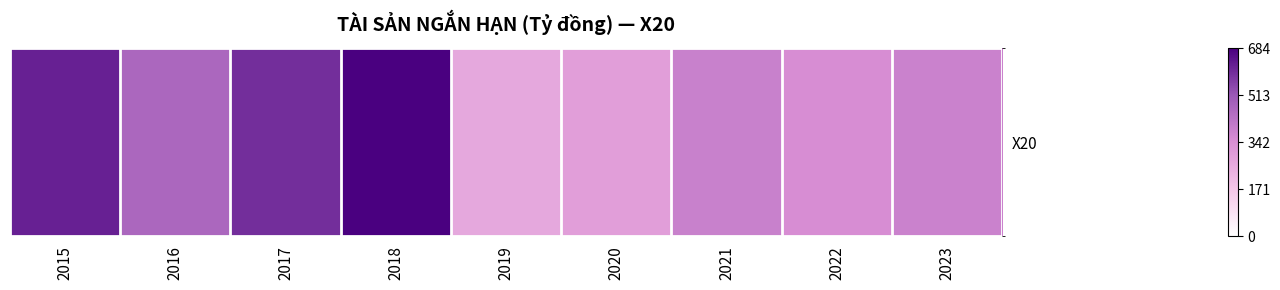

Approximately how many times larger is the value at 2016 compared to 2023?

1.2